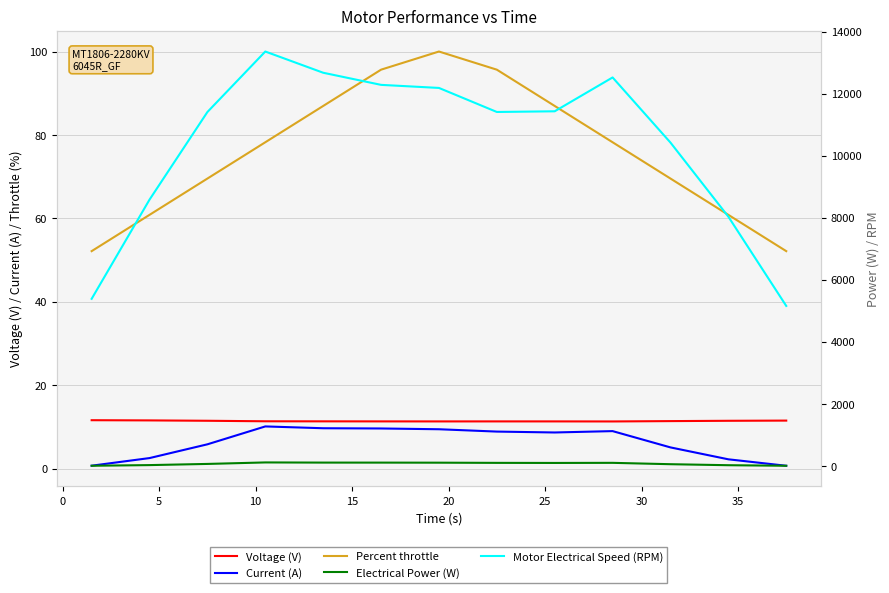

How many lines are shown in the chart?

5